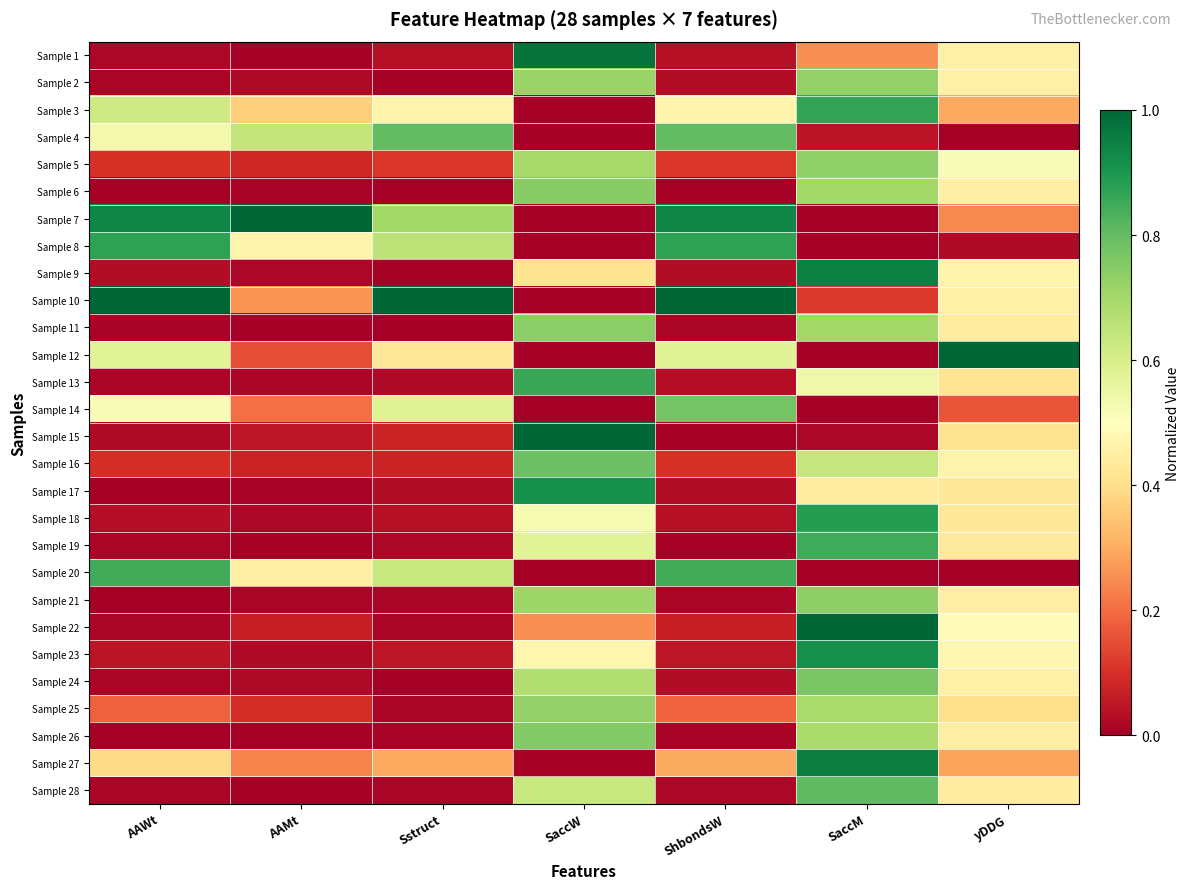

Count the number of categories in the chart.

7